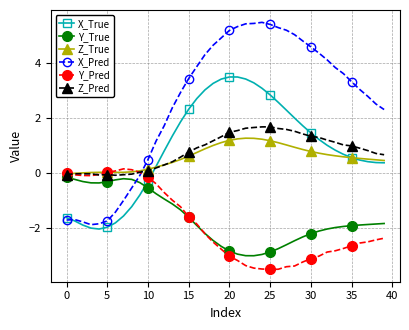

Rank the series by their maximum value, from lowest to highest.

Y_True, Y_Pred, Z_True, Z_Pred, X_True, X_Pred